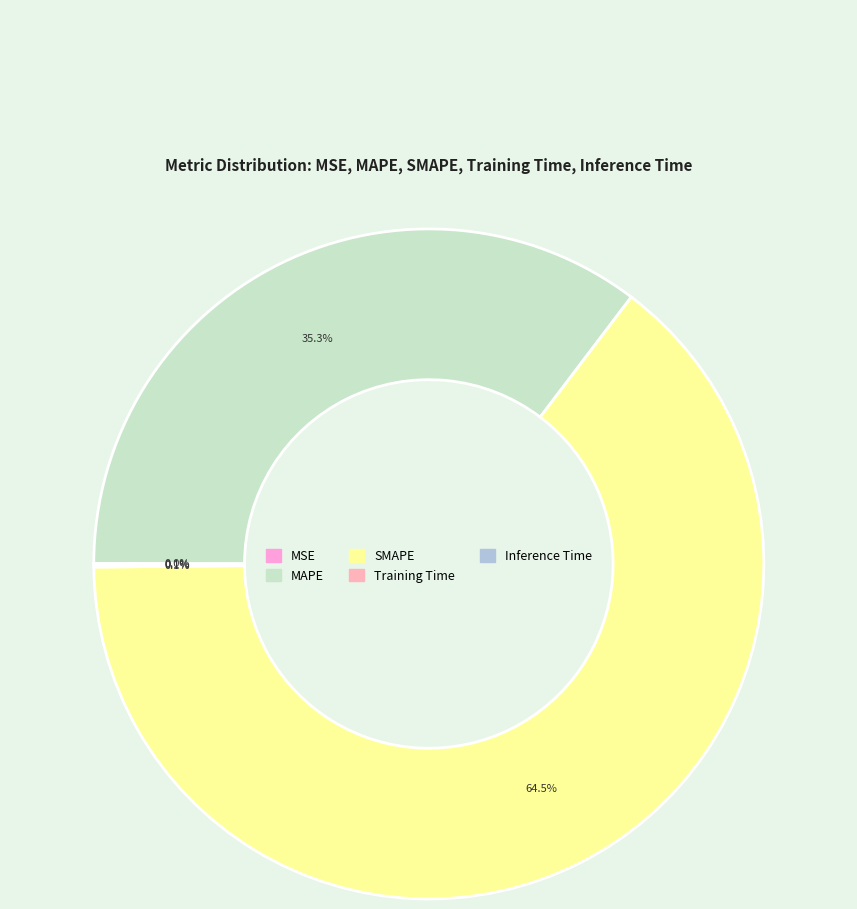

To the nearest percent, what is the difference between the largest and smallest slice percentages?

64%